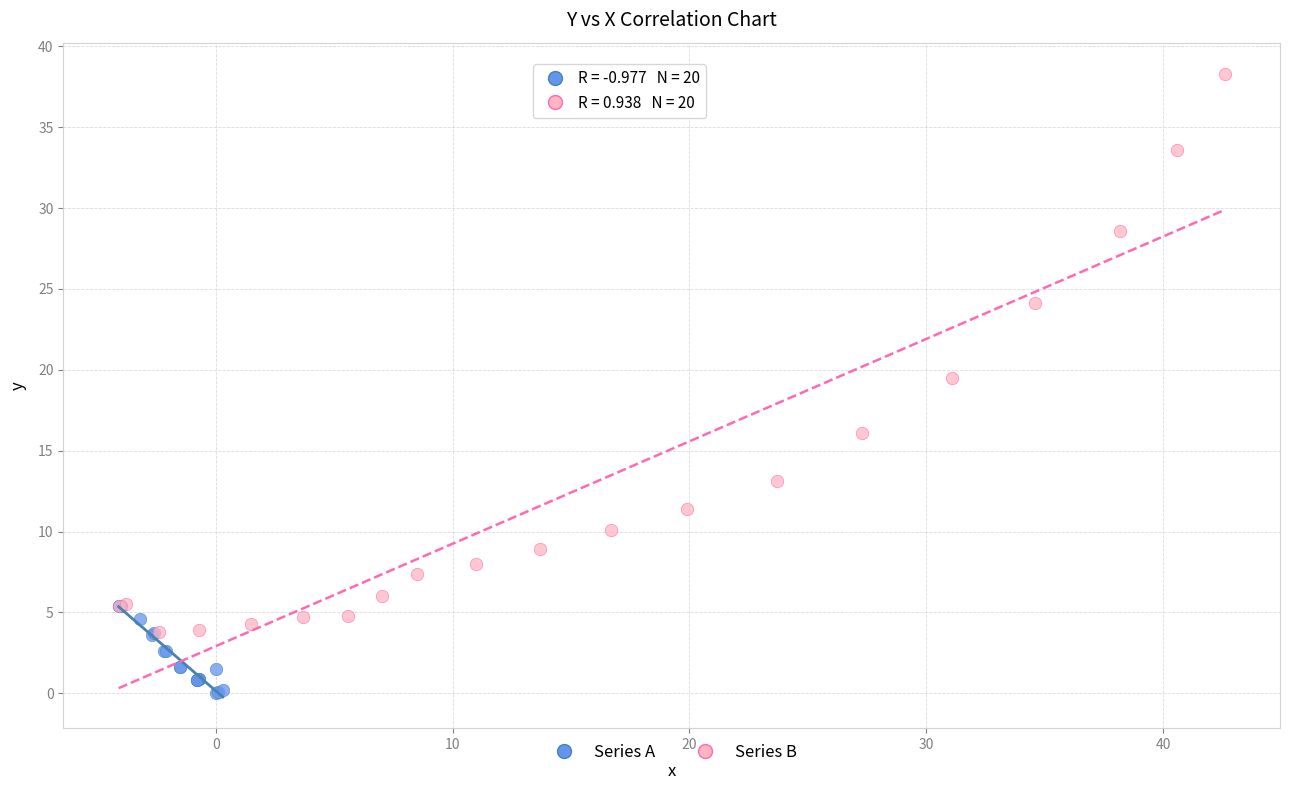

Which series reaches the minimum Y coordinate?

Series A